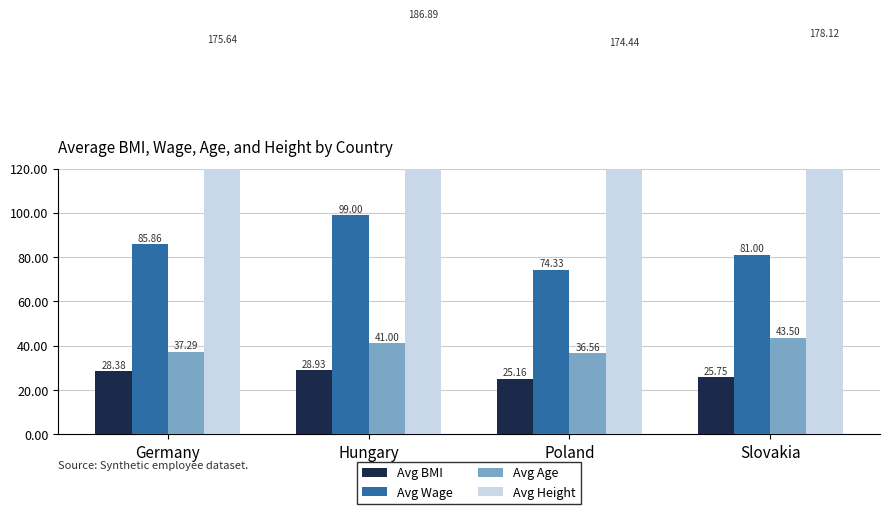

What is the maximum value shown in the chart?

186.9